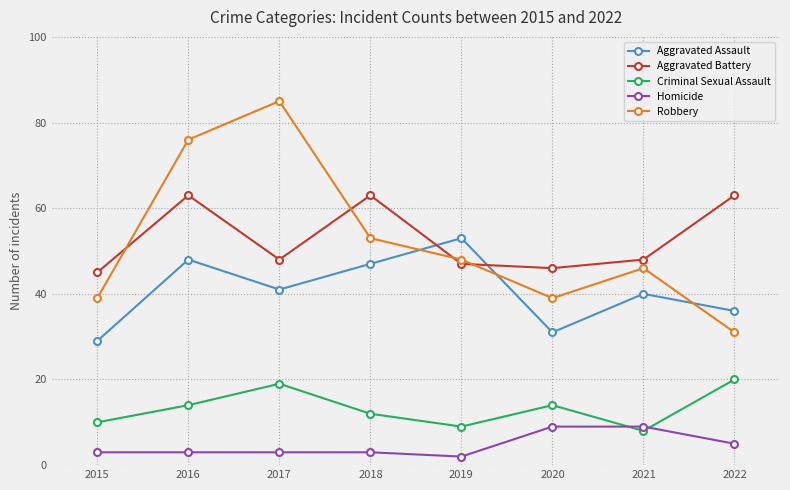

Count the number of categories in the chart.

8